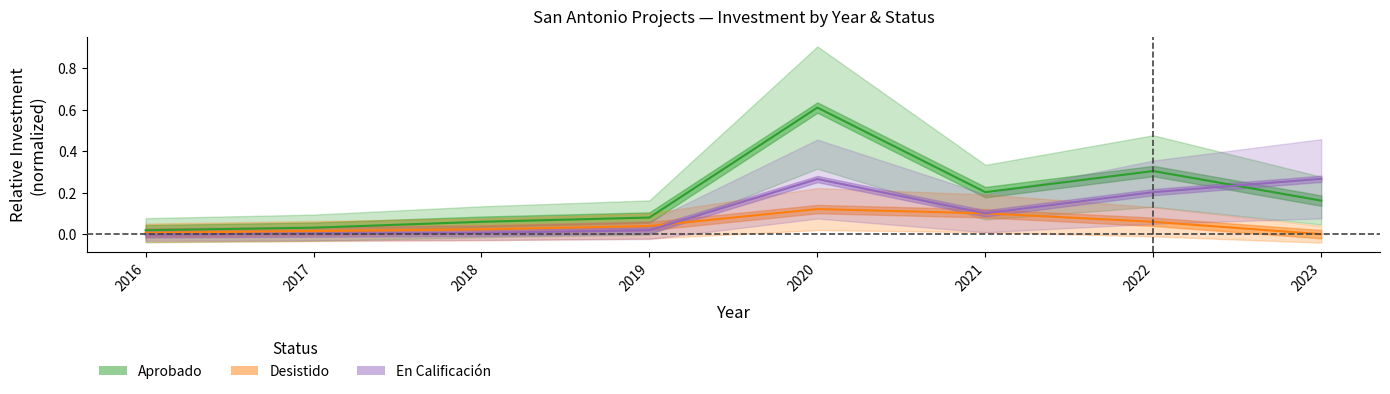

Where do En Calificación and Aprobado first cross each other?

2022 and 2023